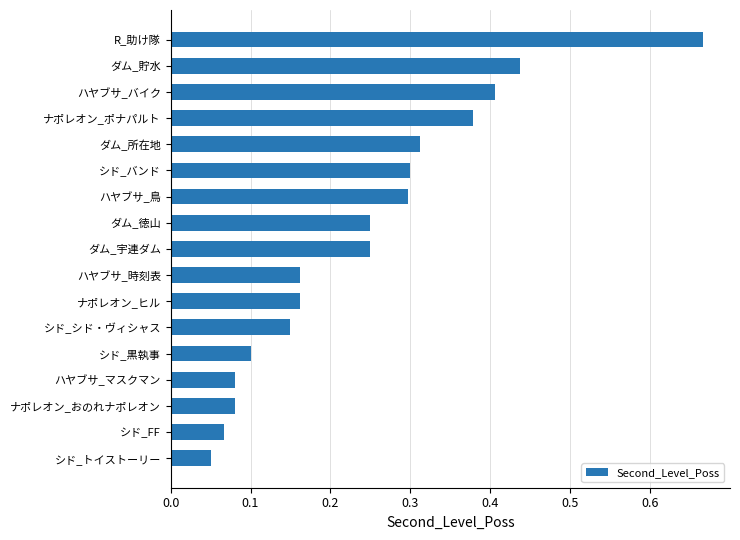

Count the number of categories in the chart.

17